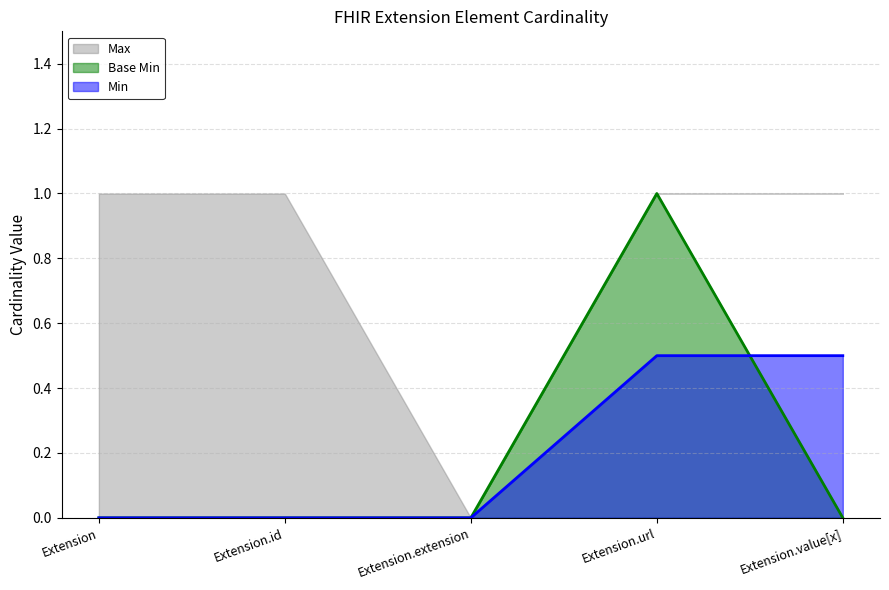

The Base Min series shows -0.3 at Extension.id. True or false?

False